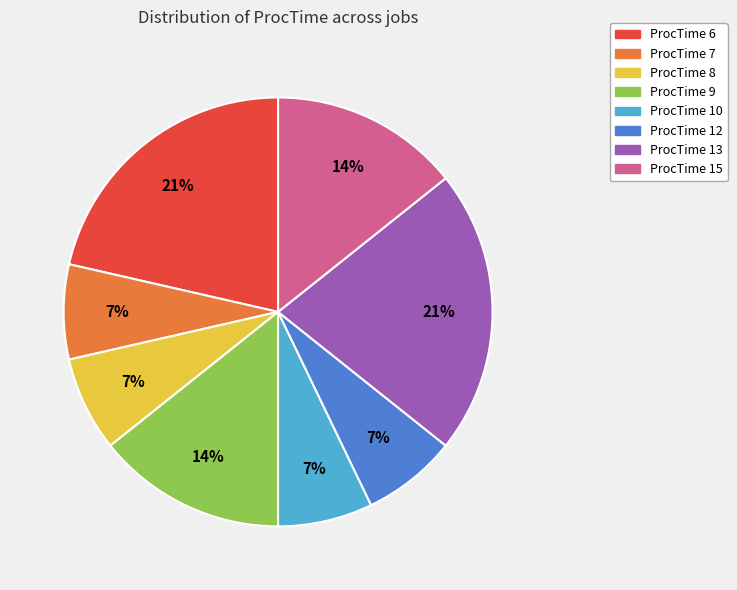

Count the number of slices in the pie.

8